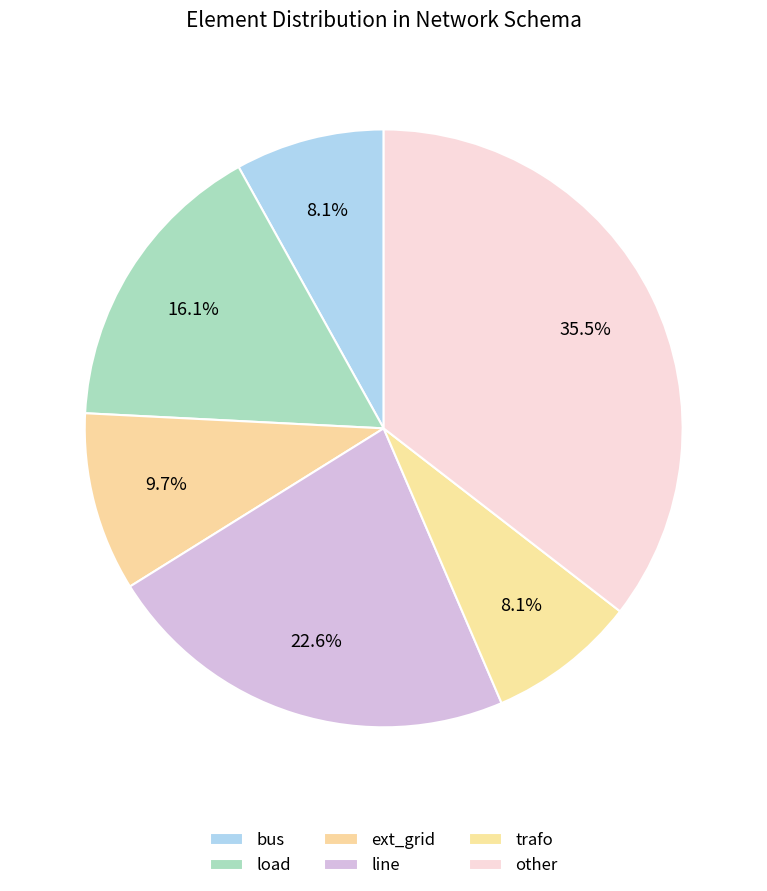

Which slice is the smallest?

bus